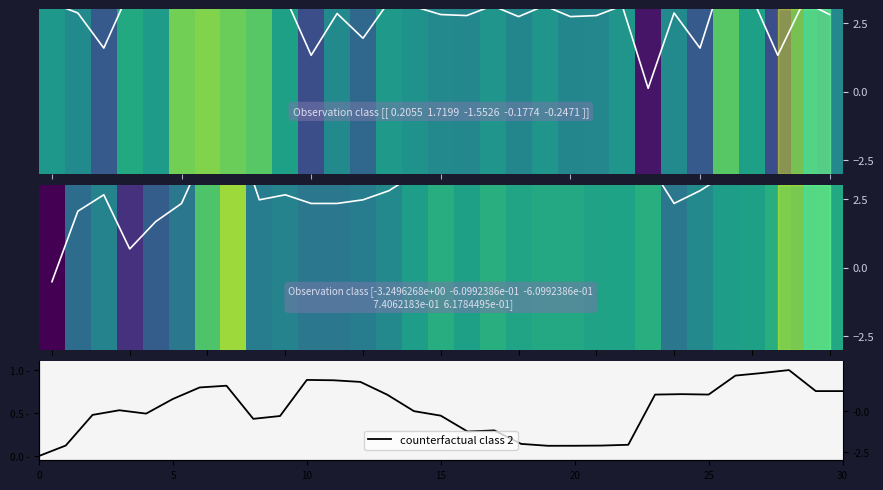

Is it true that counterfactual class 2 equals 0.8 at 12?

False